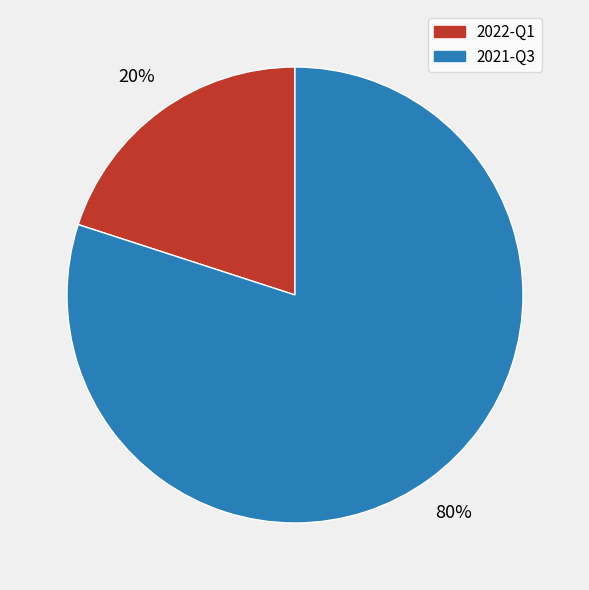

Which category has the biggest portion of the pie?

2021-Q3